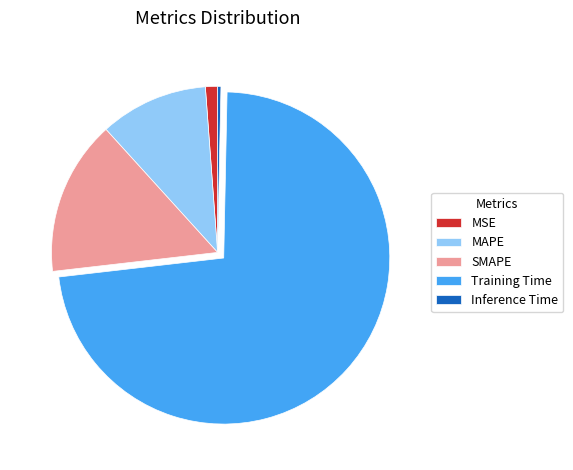

The Inference Time slice represents 0% of the pie. True or false?

True